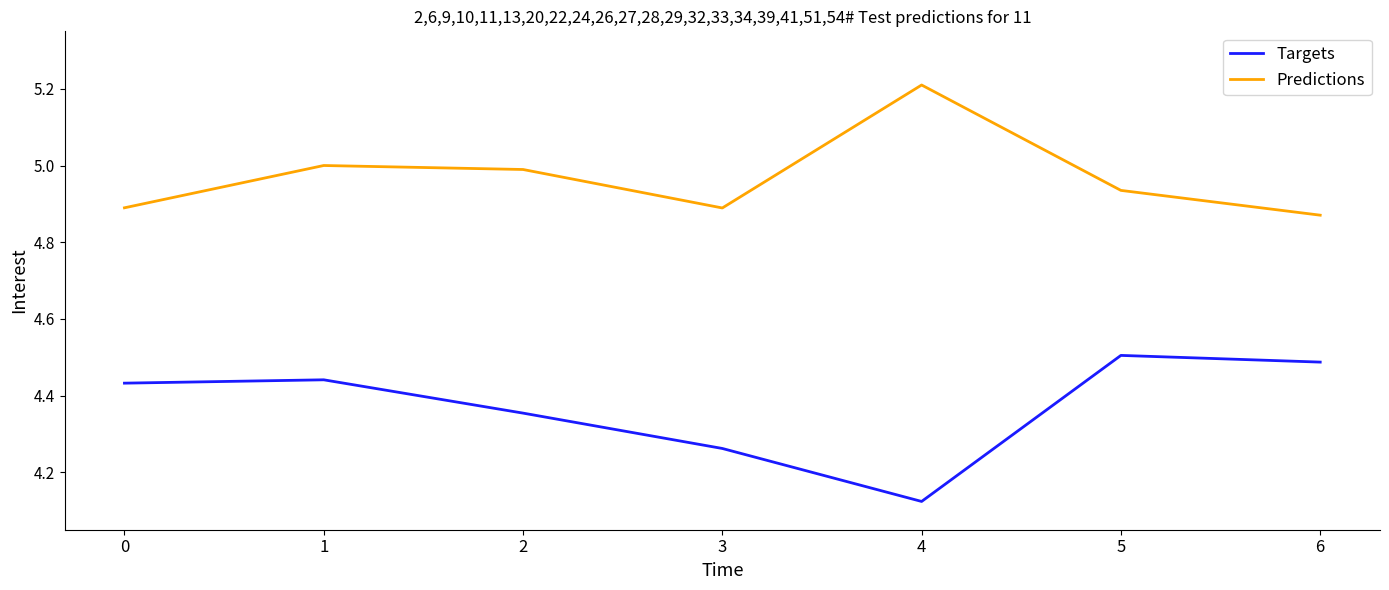

Rank the series by their maximum value, from lowest to highest.

Targets, Predictions